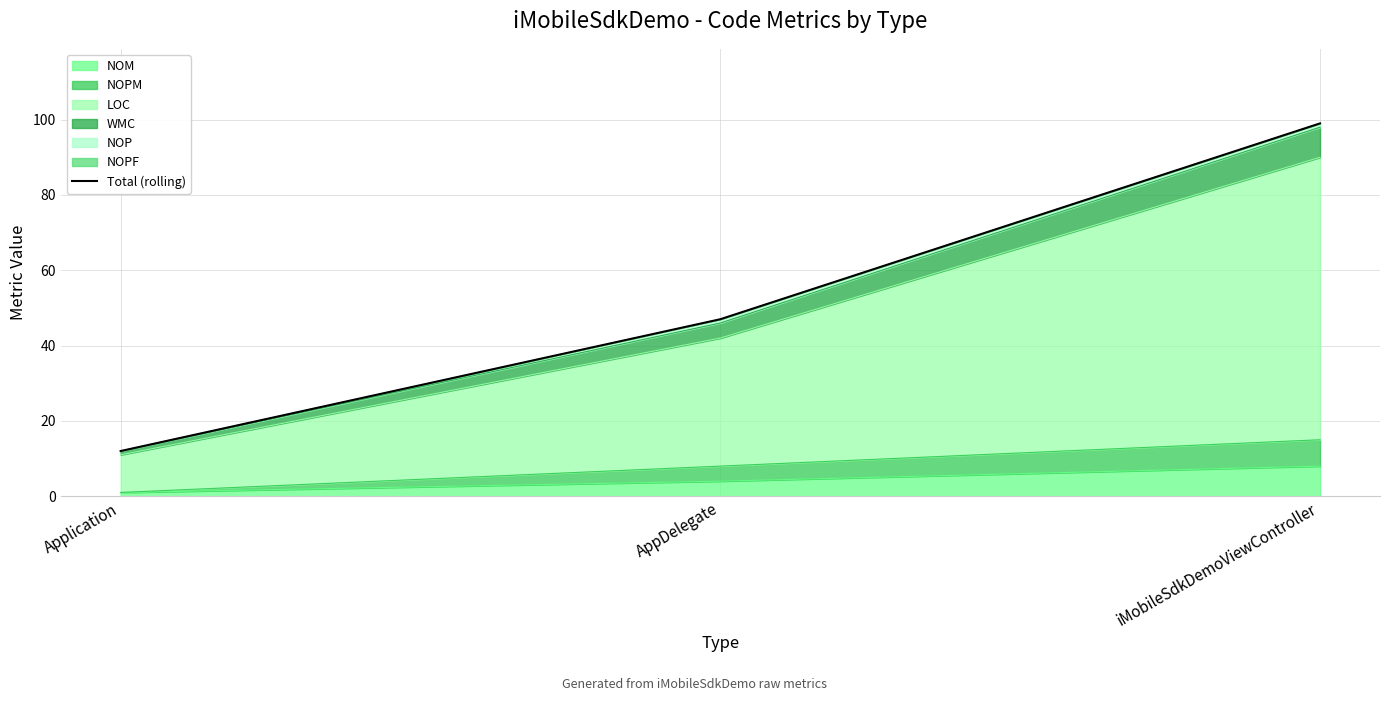

How many lines are shown in the chart?

1